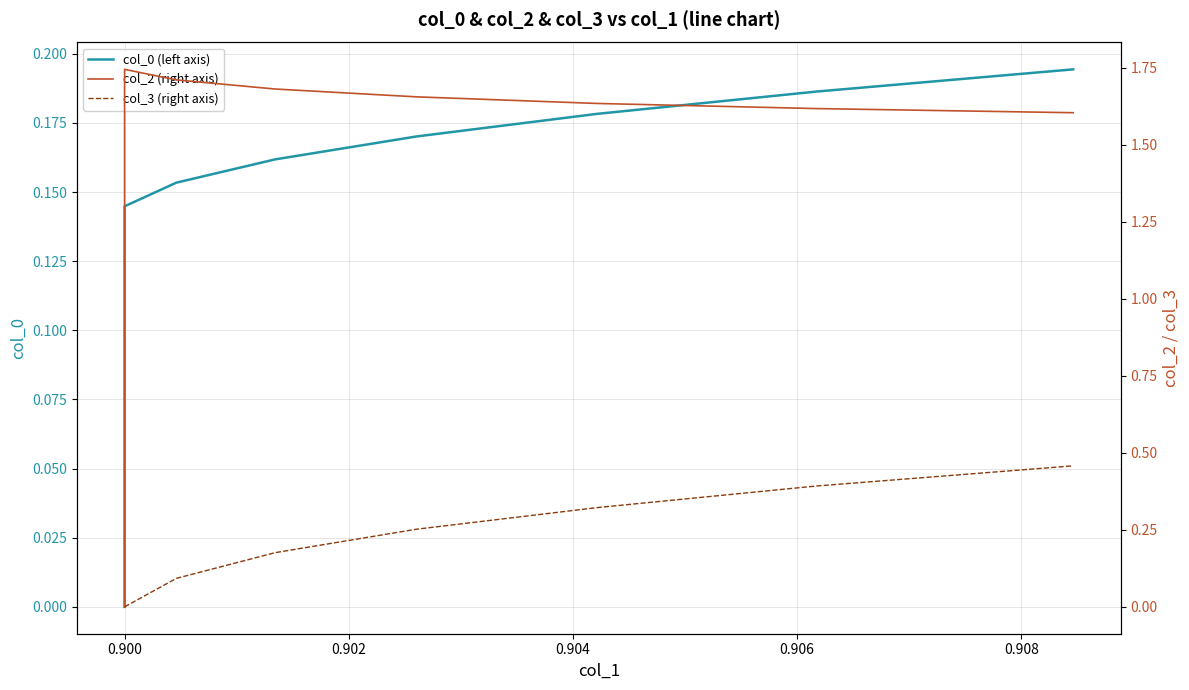

The col_0 (left axis) series shows 0.0 at 0.900. True or false?

False